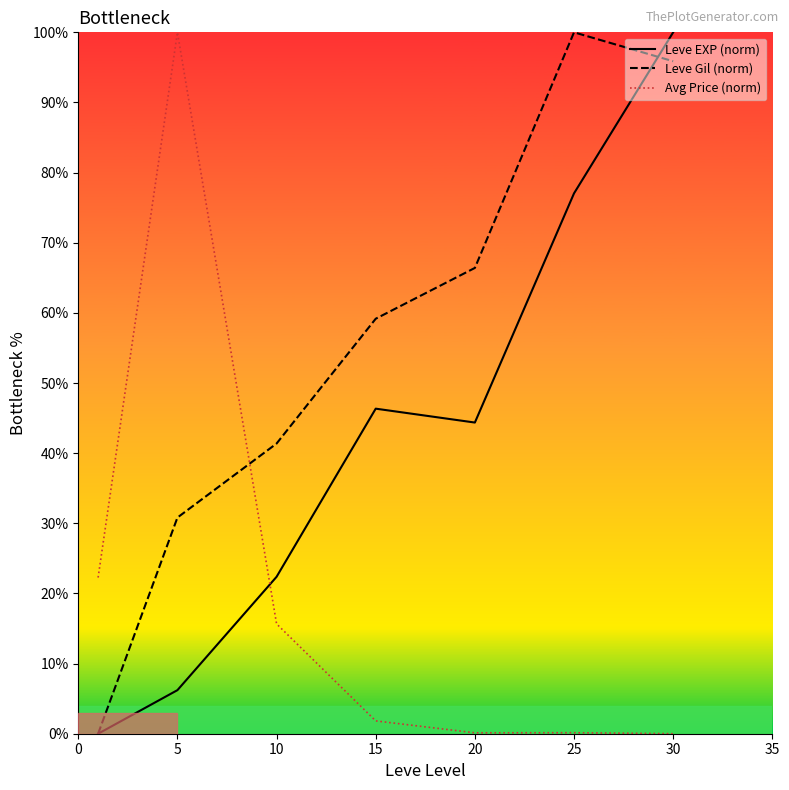

List the series in order of their peak value, highest first.

Leve EXP (norm), Leve Gil (norm), Avg Price (norm)